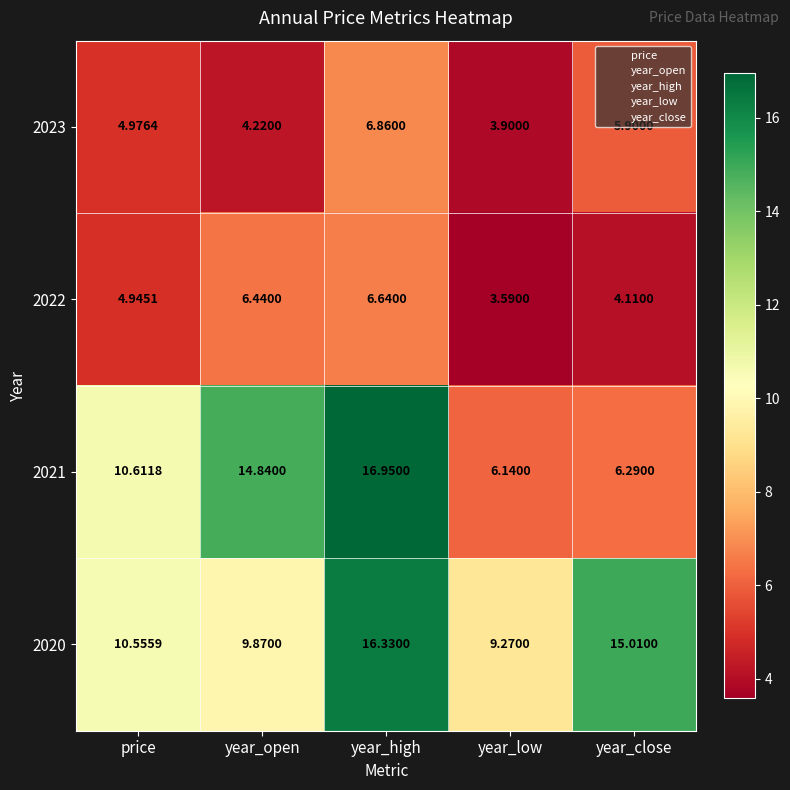

At which label does 2023 reach its peak?

year_high